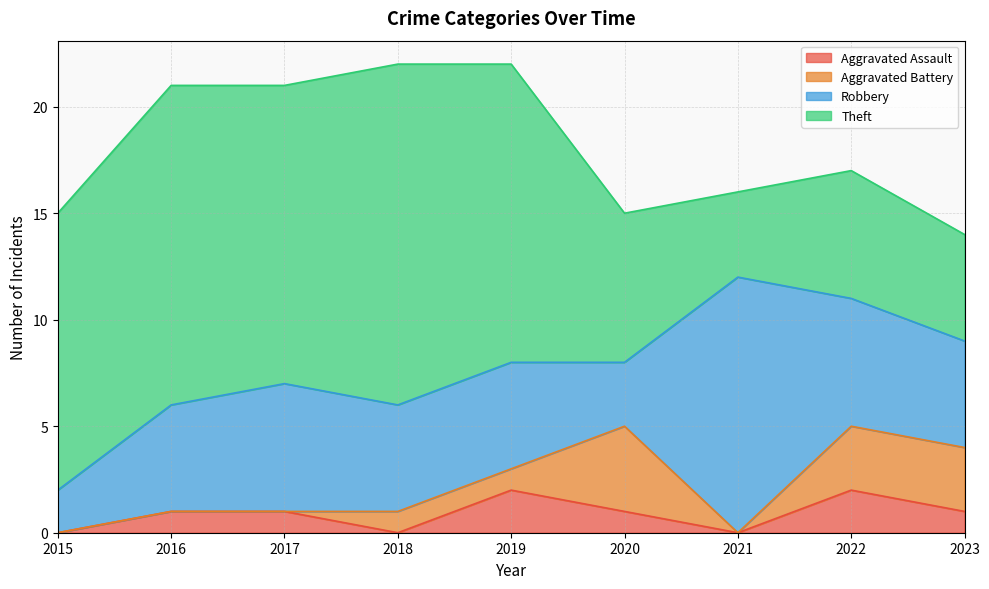

True or false: Aggravated Battery and Aggravated Assault intersect in this chart.

True